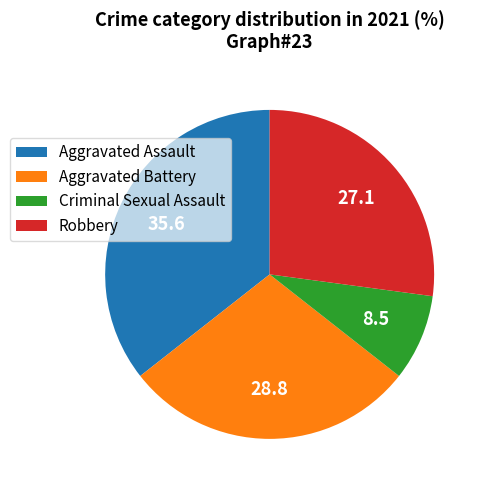

Which slice is the largest?

Aggravated Assault